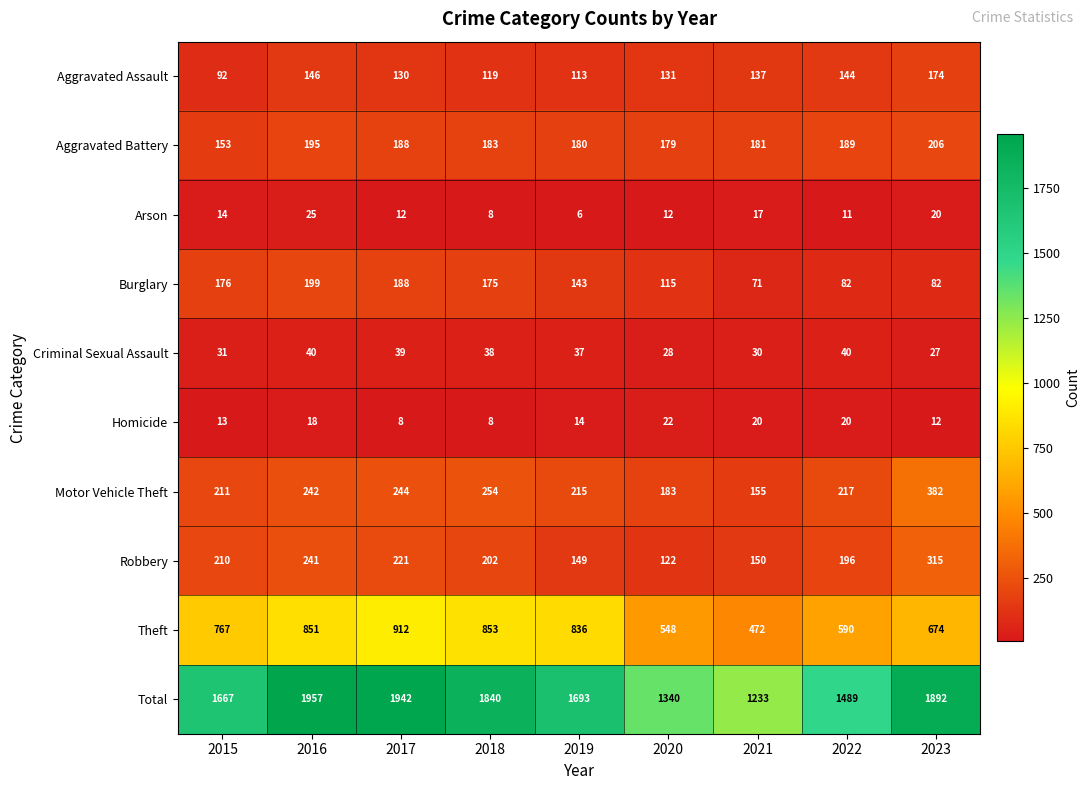

Read the Motor Vehicle Theft value at 2022.

217